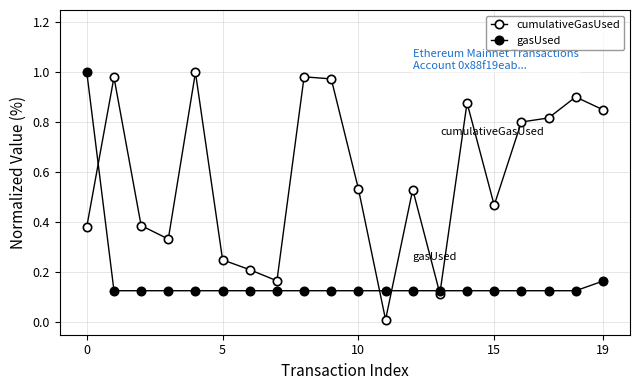

What is the value of the gasUsed point at the 8th from the left?

0.1